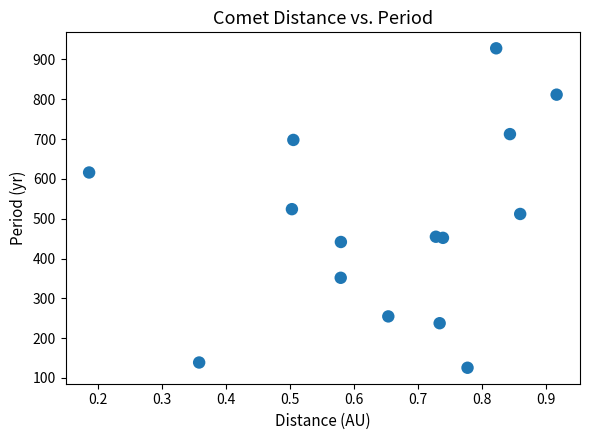

What is the range of Y values (max minus min)?

802.4